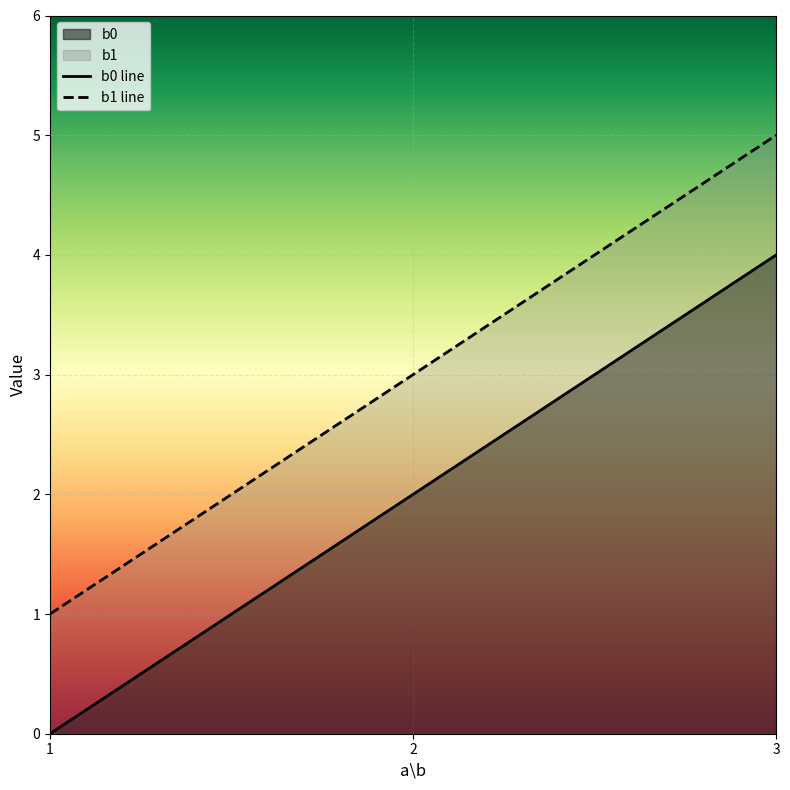

How many data points in b1 line are above 3?

1